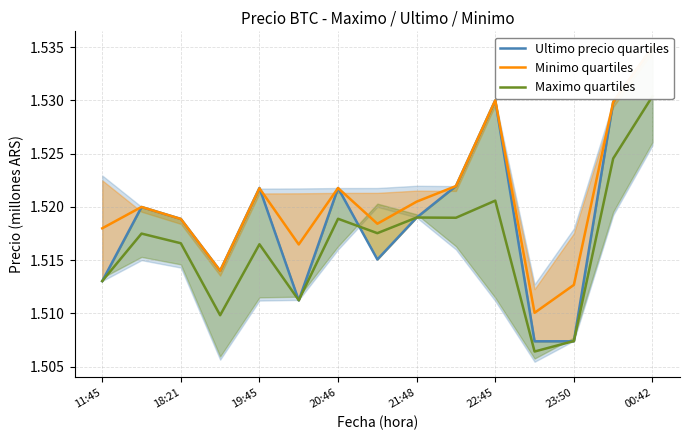

The Ultimo precio quartiles series shows 2.5 at 19:45. True or false?

False